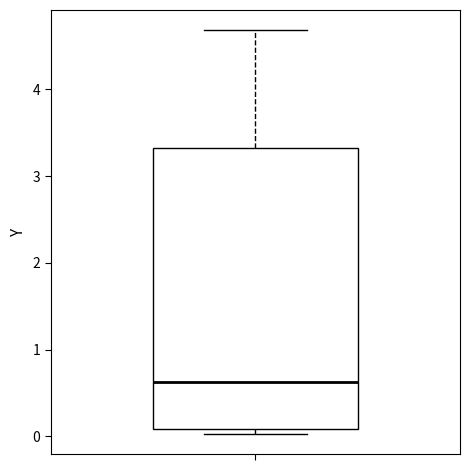

Transcribe this box plot: give where the median line is, the range the box spans, and where the two whiskers end, as read against the y-axis. The values are not printed on the chart, so give them approximately, as read against the axis.

median 0.6, box 0.1 to 3.3, whiskers 0.0 to 4.7